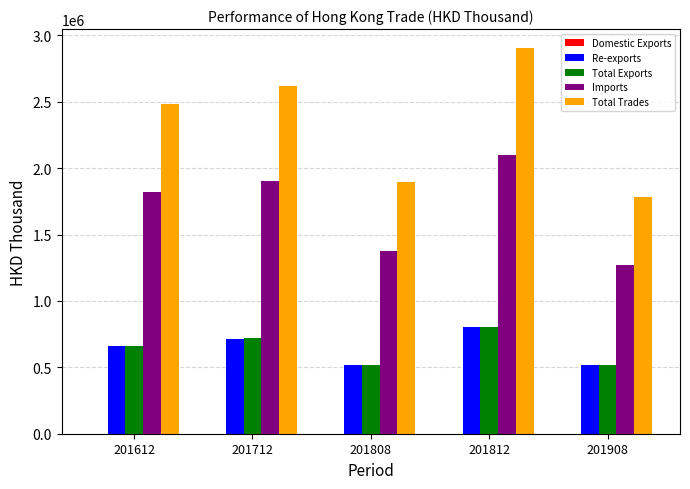

What is the greatest value displayed?

2902207.2